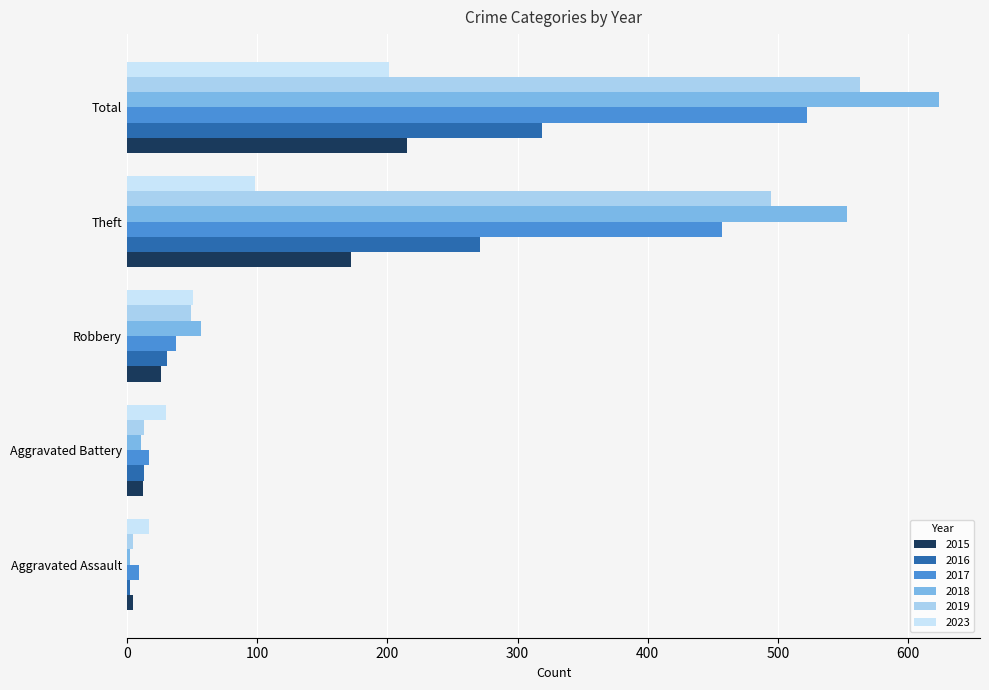

What is the difference between the 2023 values at Aggravated Assault and Total?

184